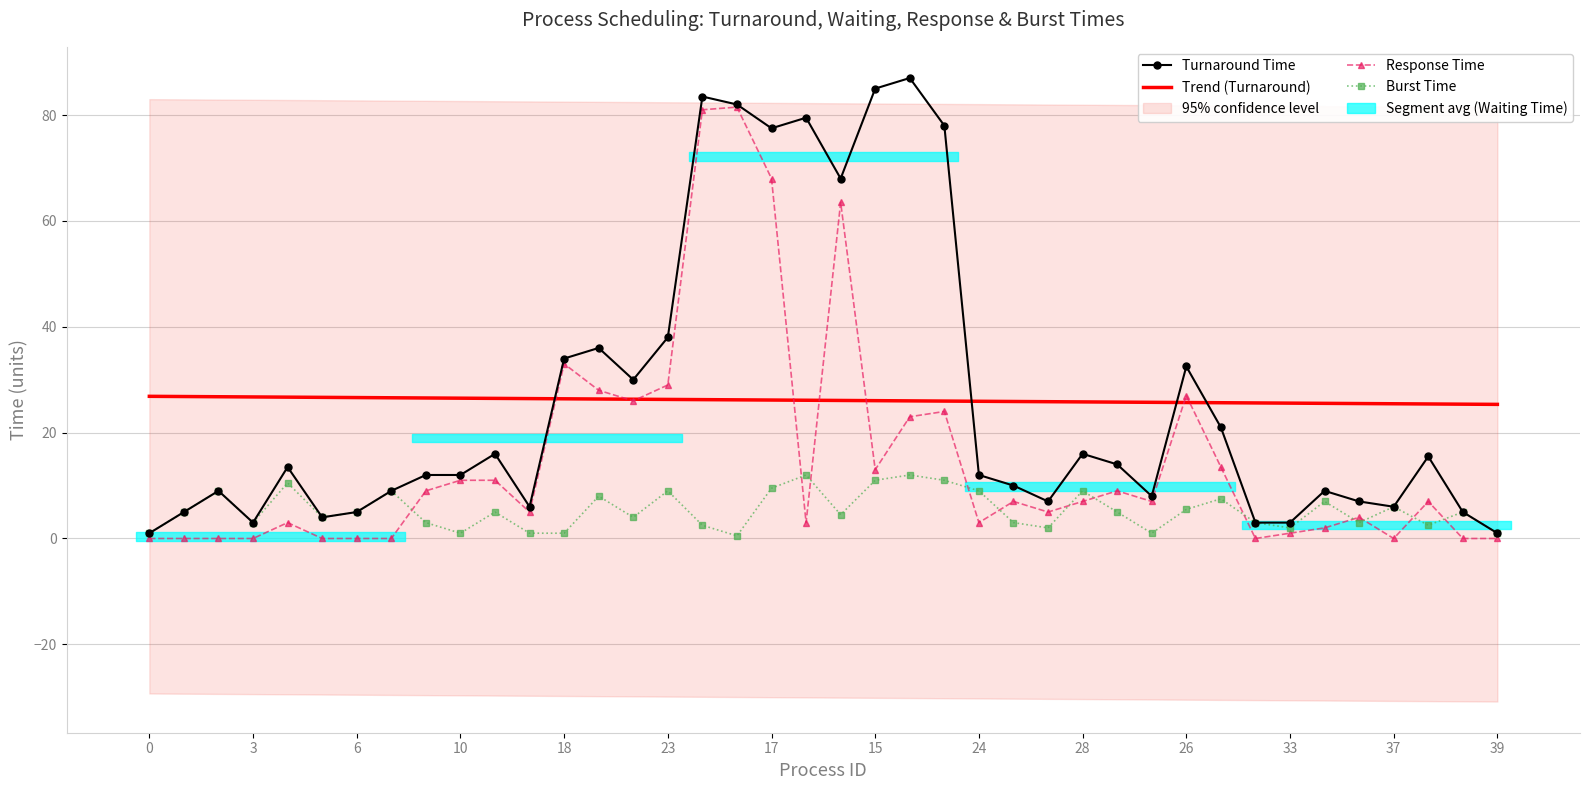

Between 18 and 18, which is larger?

18